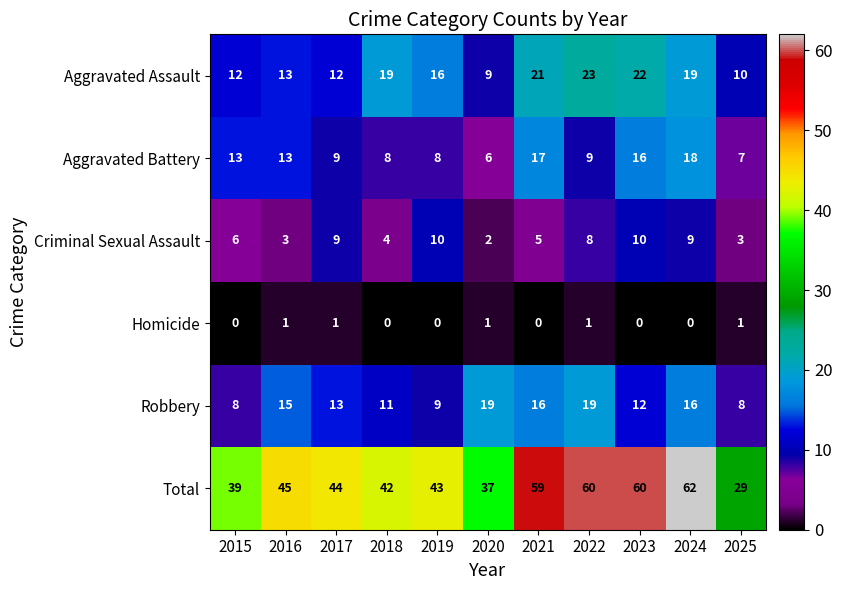

What is the total value across all series at 2018?

84